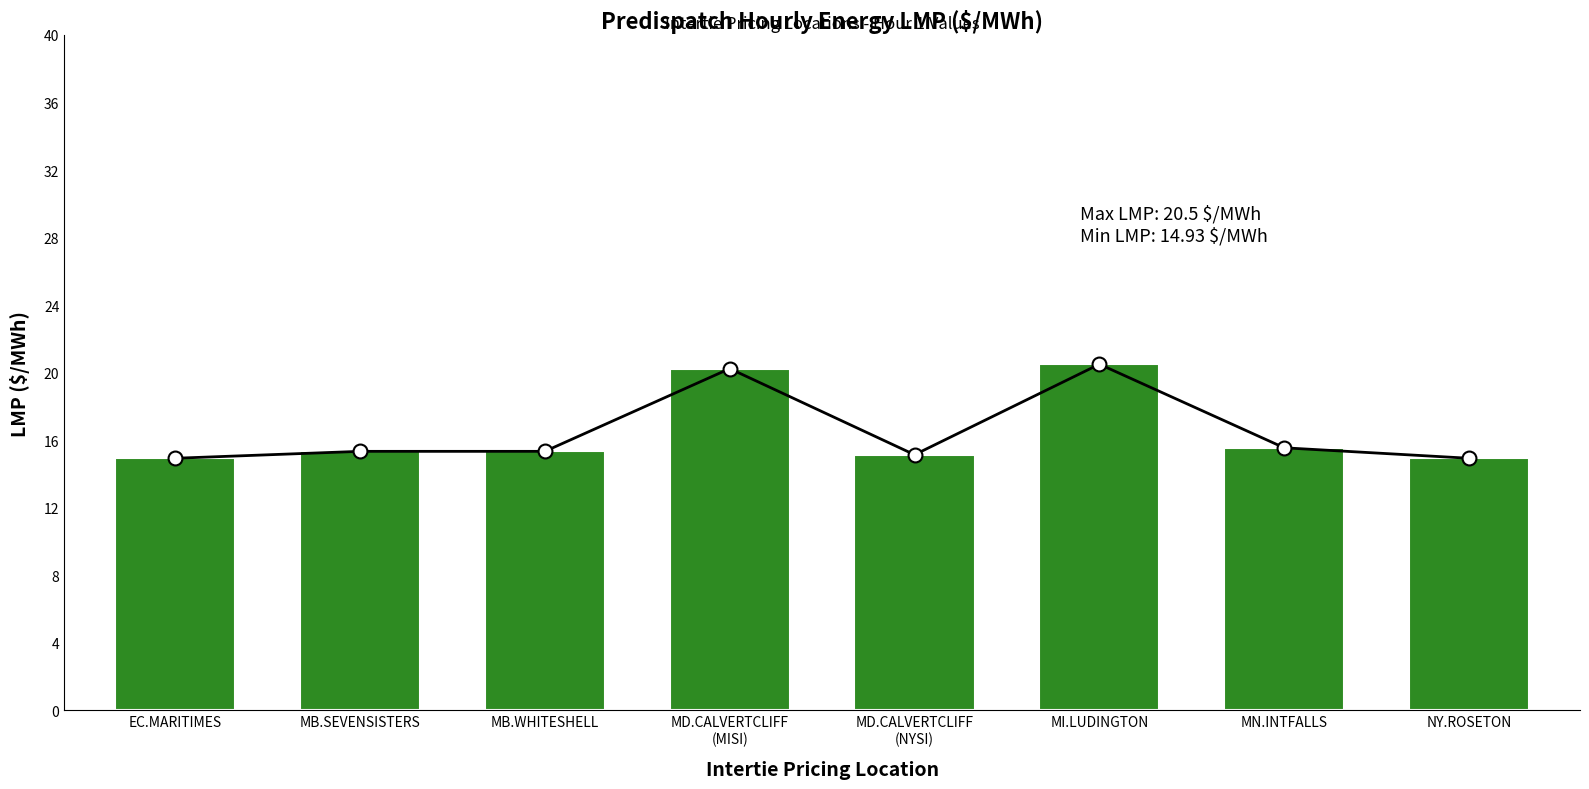

How many values are below 15?

2